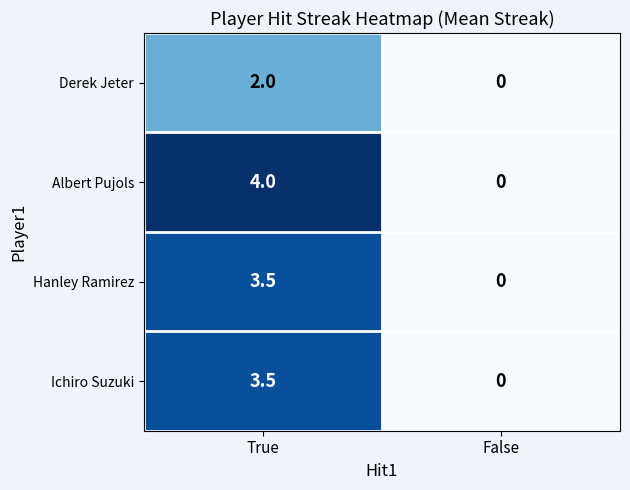

Which series has the largest total across all categories?

Albert Pujols